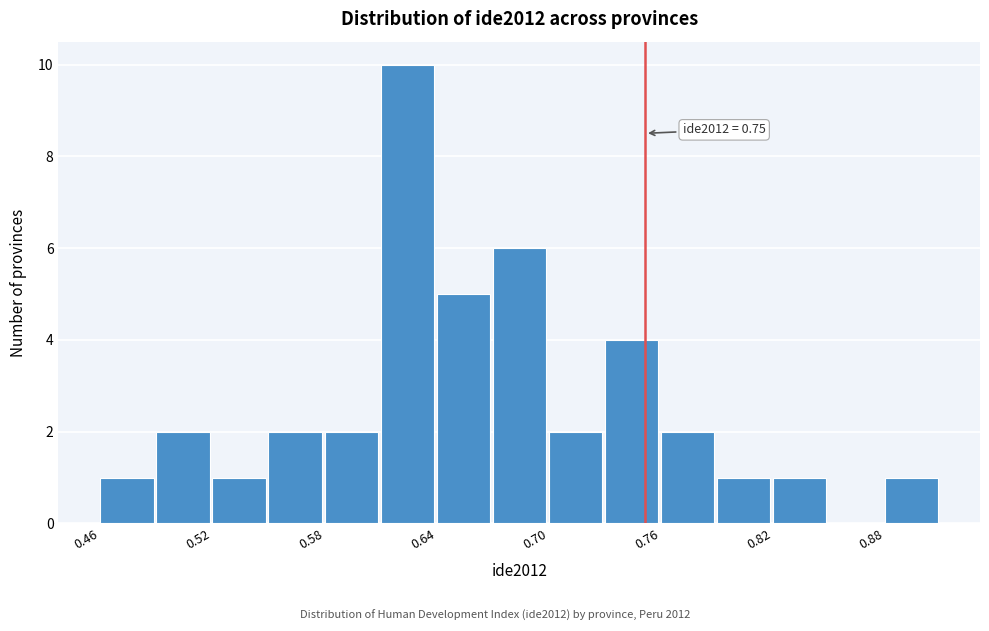

Around what value on the x-axis is the tallest bar? Give the approximate position of its centre, as read against the axis.

0.62